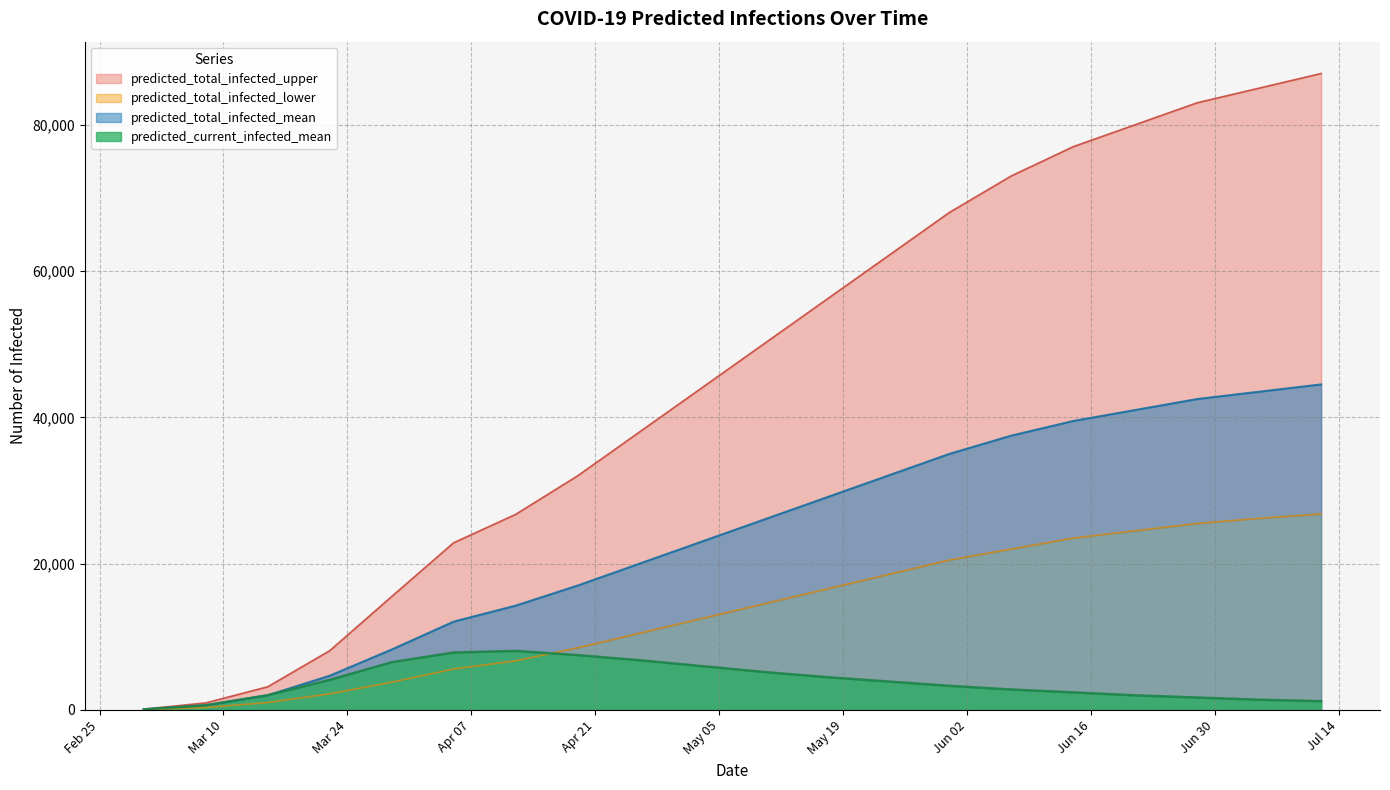

What are all the series names shown in the legend?

predicted_current_infected_mean, predicted_total_infected_mean, predicted_total_infected_lower, predicted_total_infected_upper